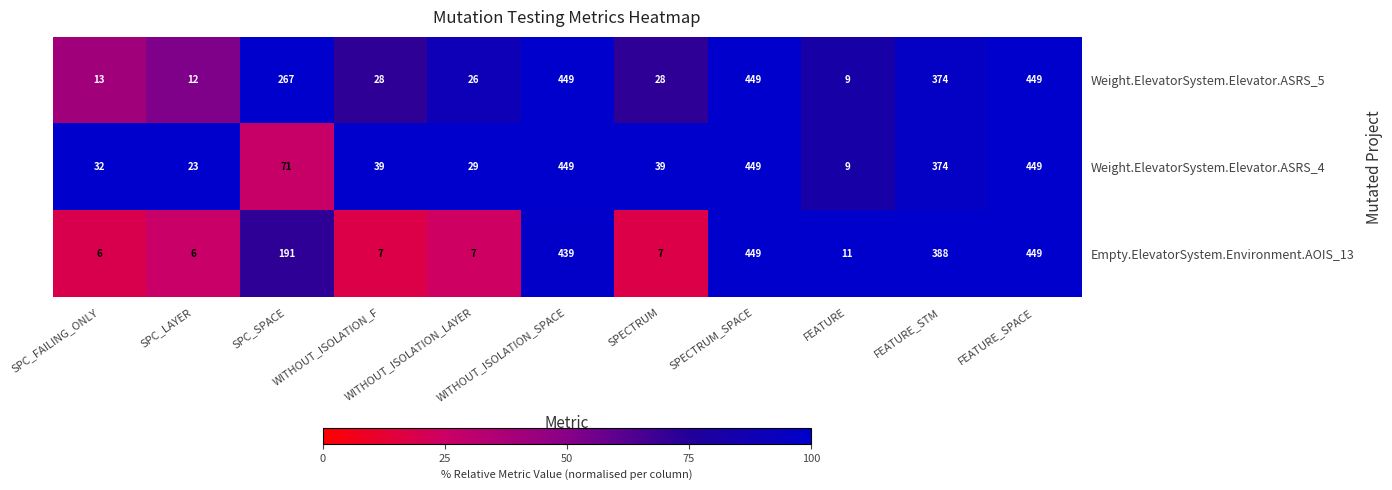

Which series has the largest total across all categories?

Weight.ElevatorSystem.Elevator.ASRS_5